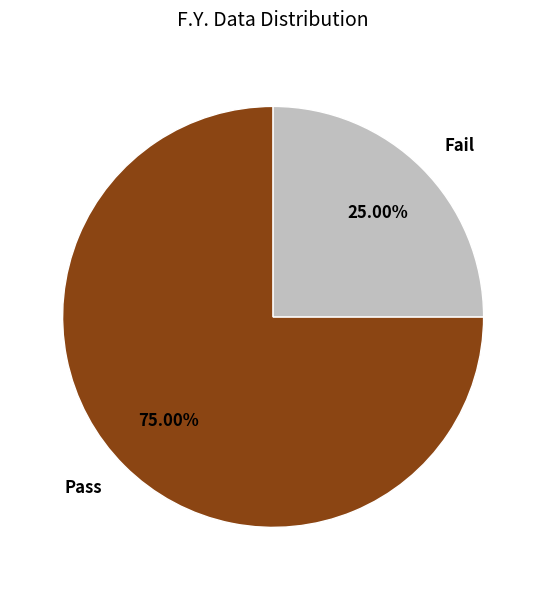

How many slices are in this pie chart?

2